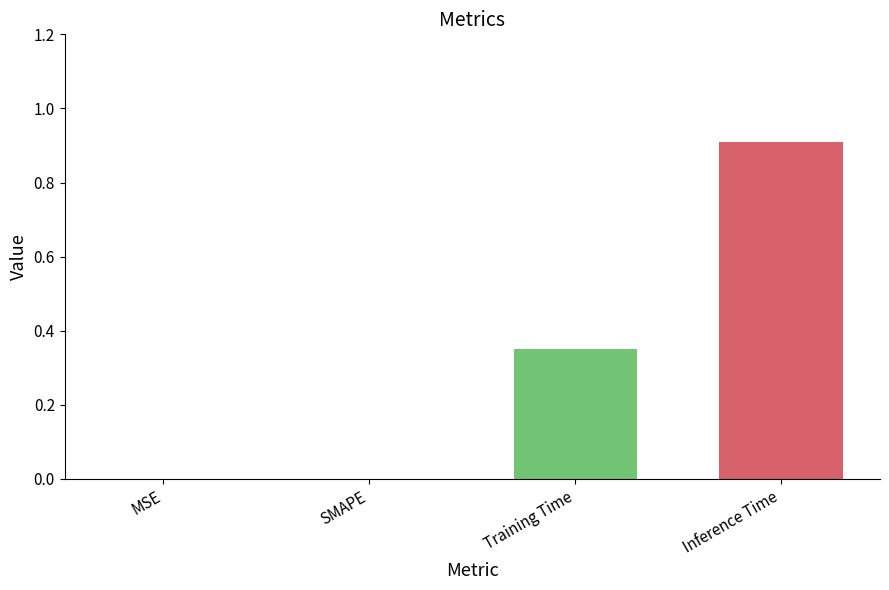

How many distinct data groups are displayed?

1